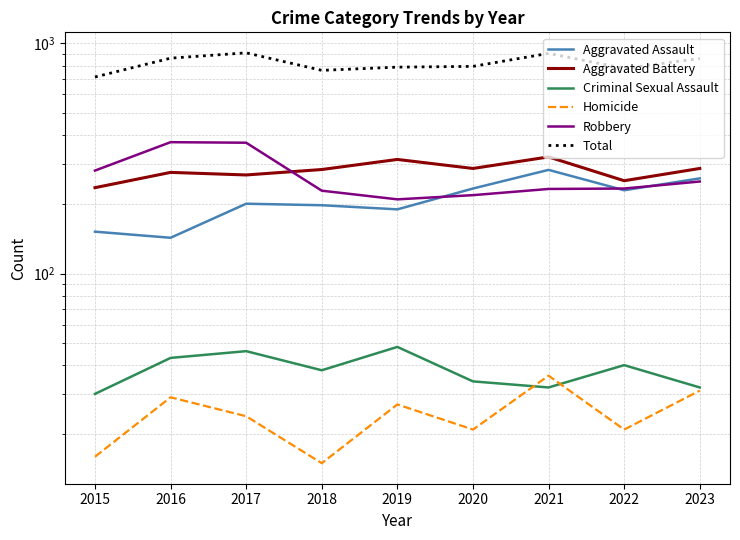

How many lines are shown in the chart?

6